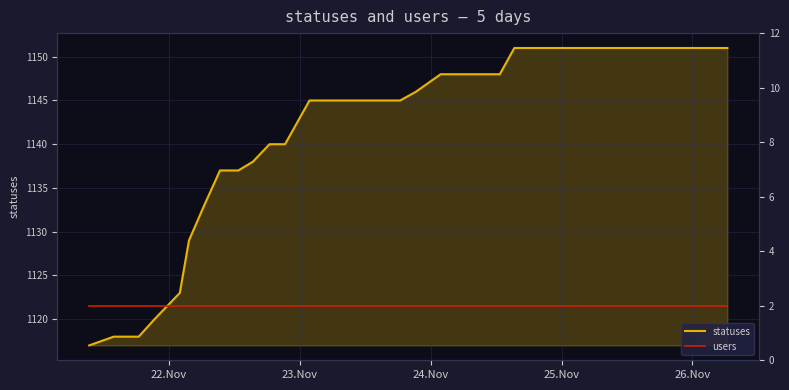

What is the average value of the users series?

2